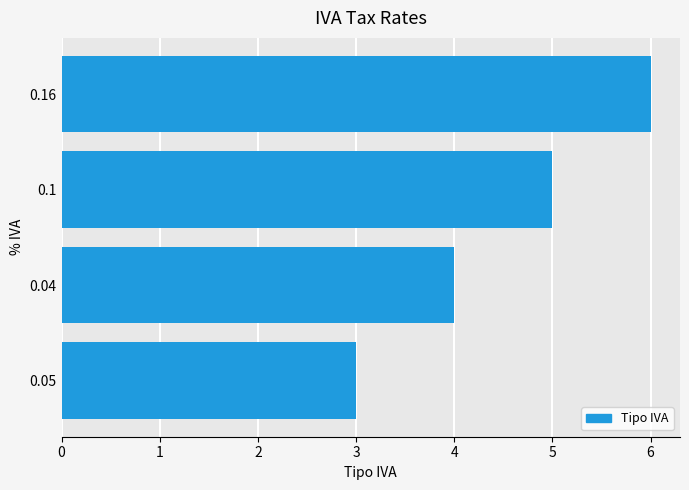

Reading bottom to top, transcribe all the data shown in this chart.

0.05=3	0.04=4	0.1=5	0.16=6